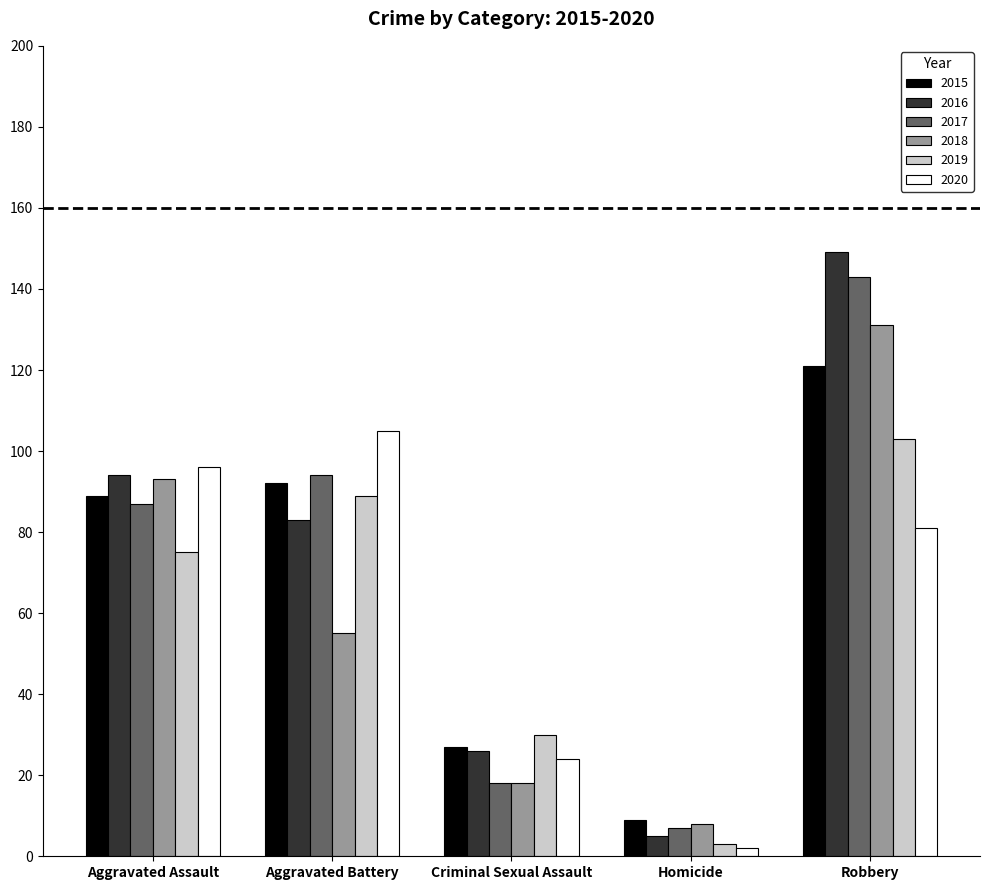

Which series has the widest spread of values?

2016